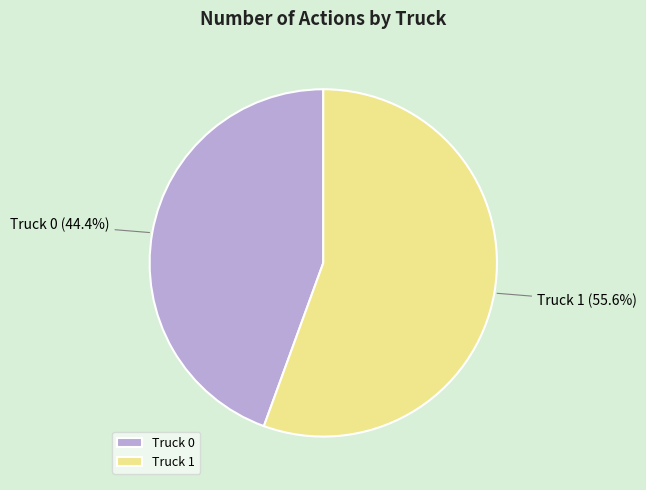

Approximately how many times larger is the value at Truck 0 compared to Truck 1?

0.8